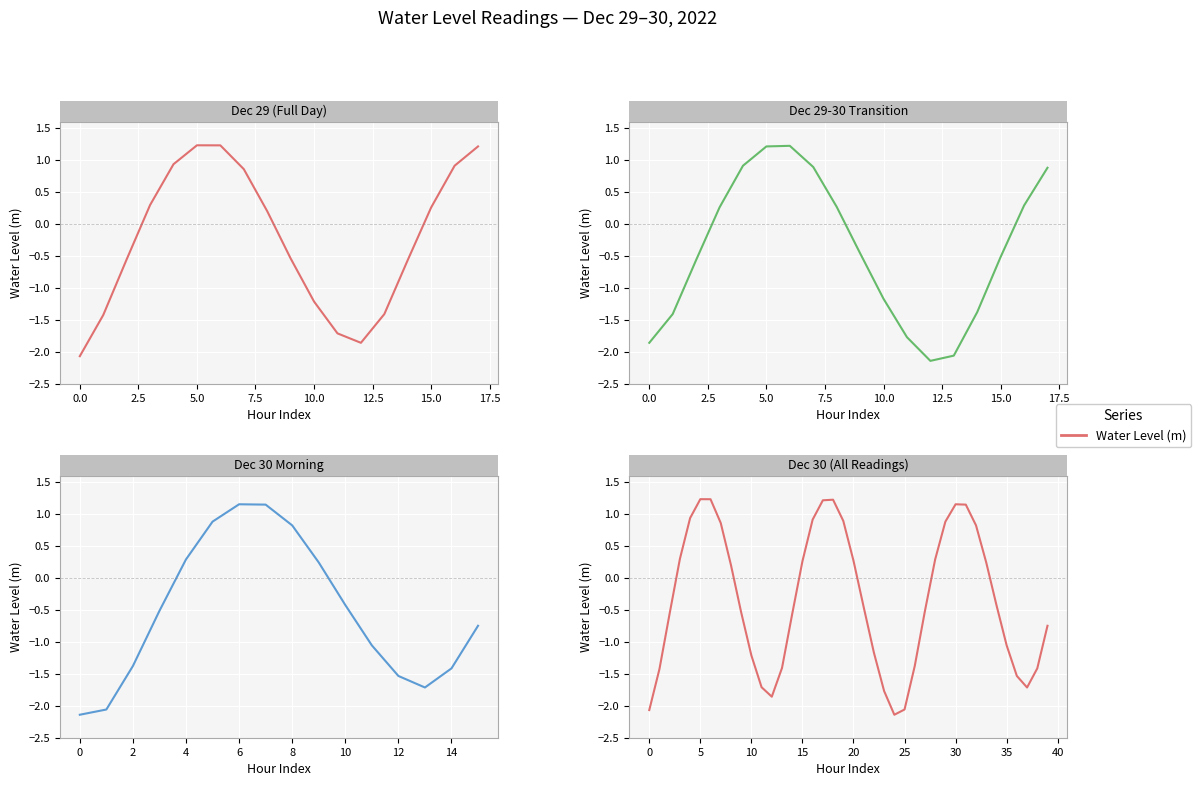

Count the number of categories in the chart.

40